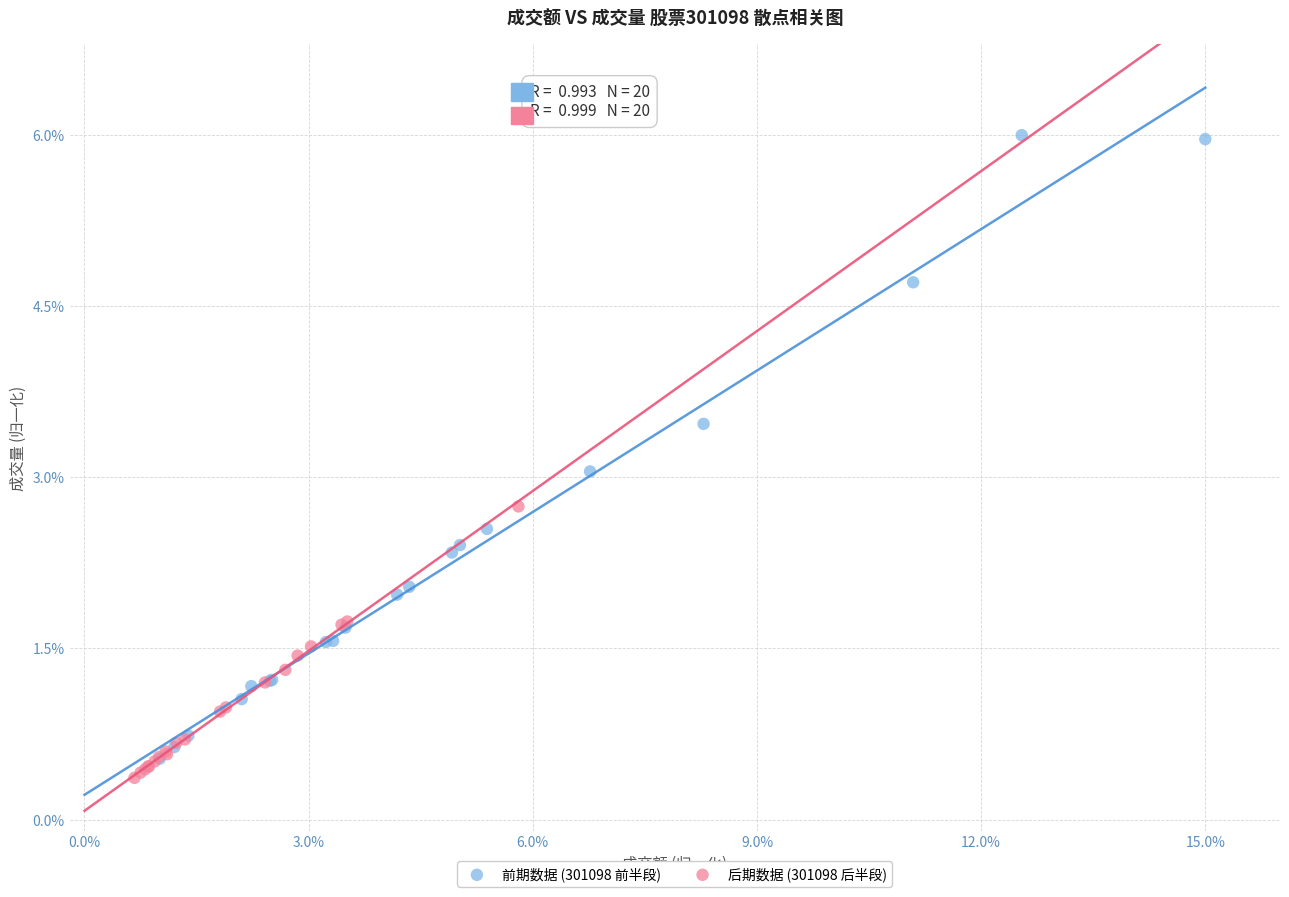

Which series contains the lowest Y value?

后期数据 (301098 后半段)